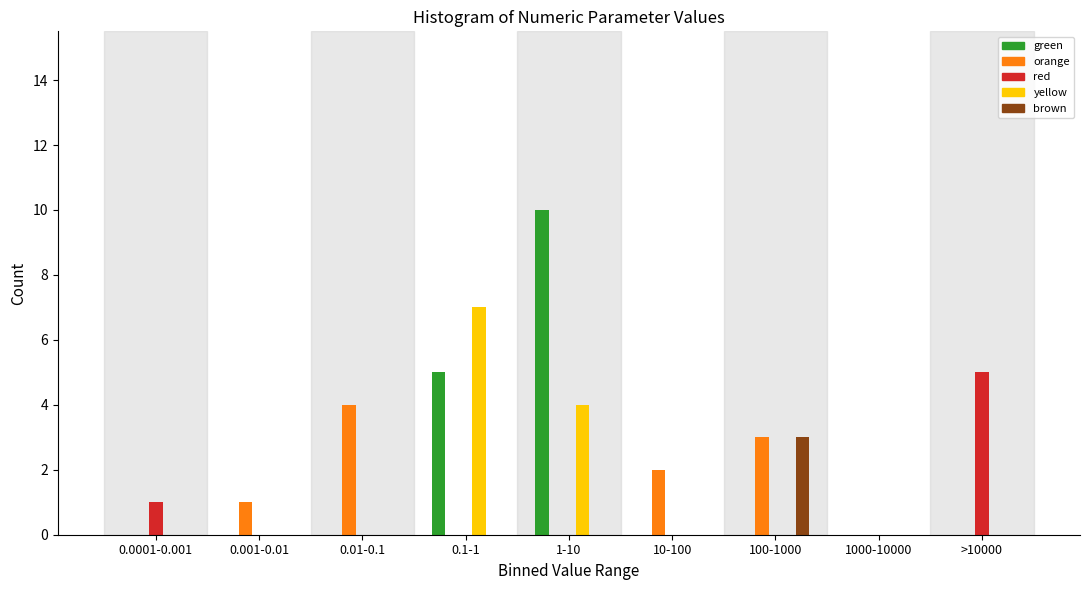

Is it true that red equals 5 at >10000?

True